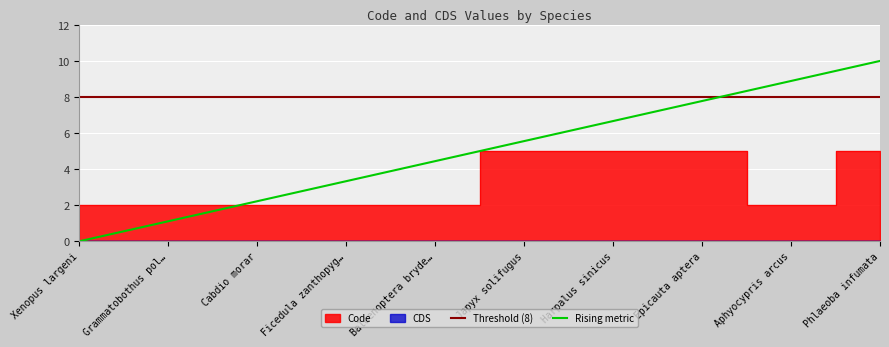

What is the sum of all values?

32